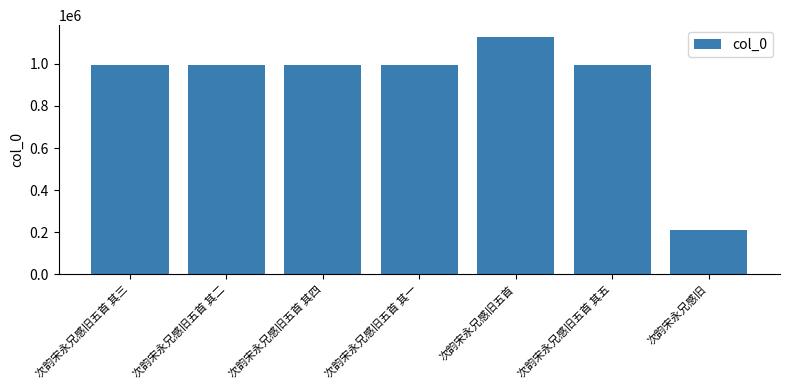

The chart shows a value of 1126766 at 次韵宋永兄感旧五首. True or false?

True